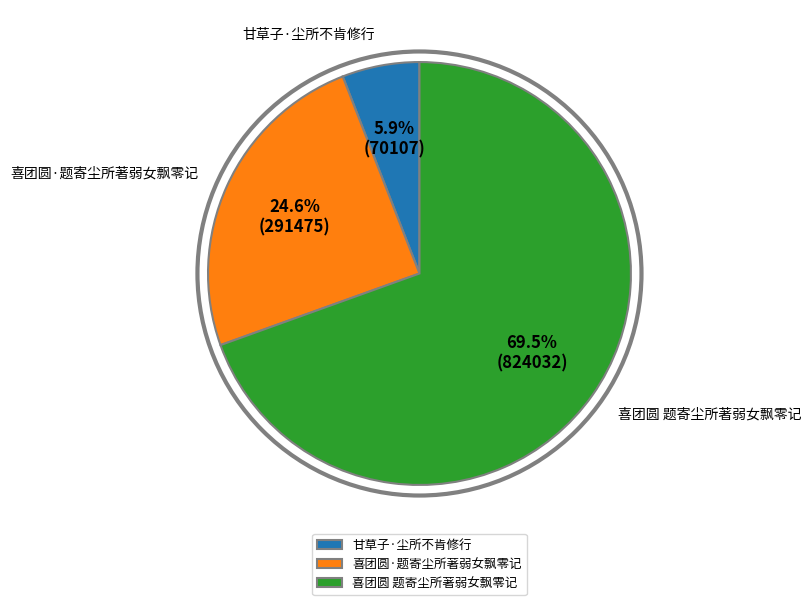

Is there any slice that represents more than half of the pie?

Yes